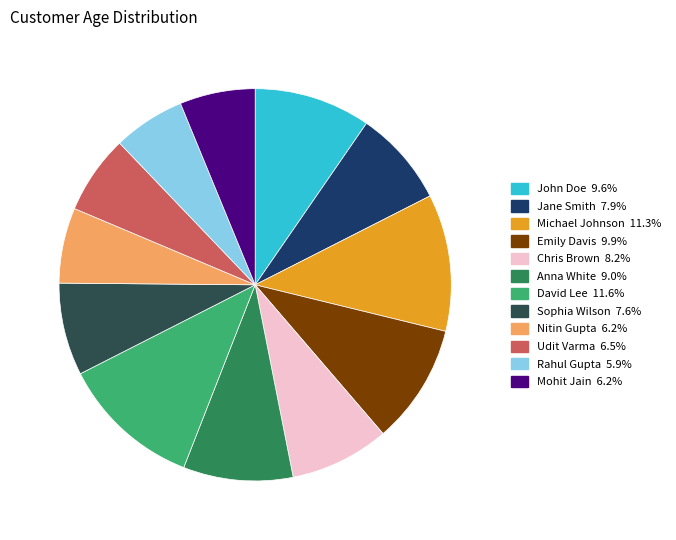

Is the sum of Jane Smith and Mohit Jain greater than half?

No